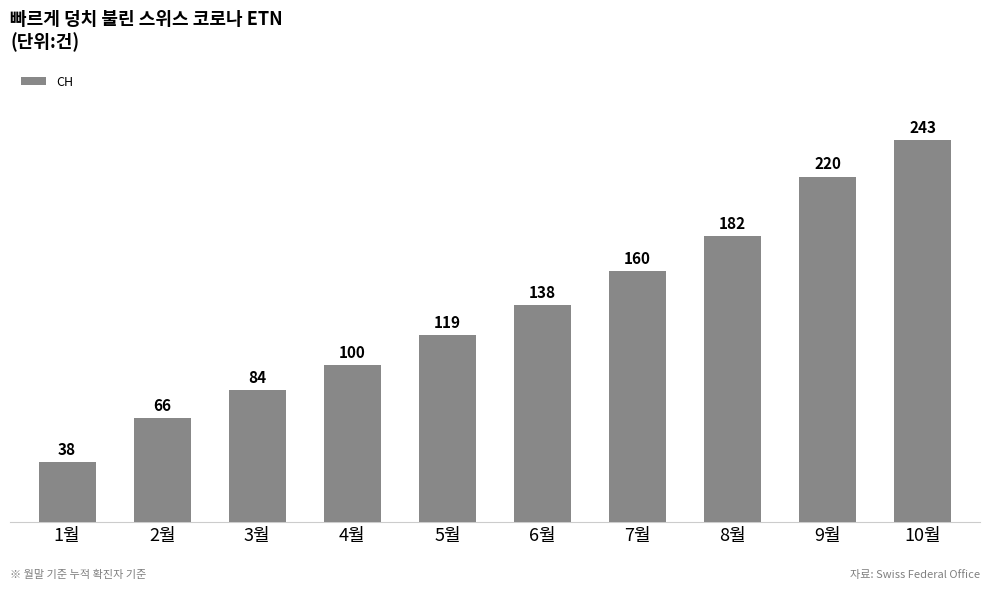

What is the sum of the values at 7월 and 3월?

244